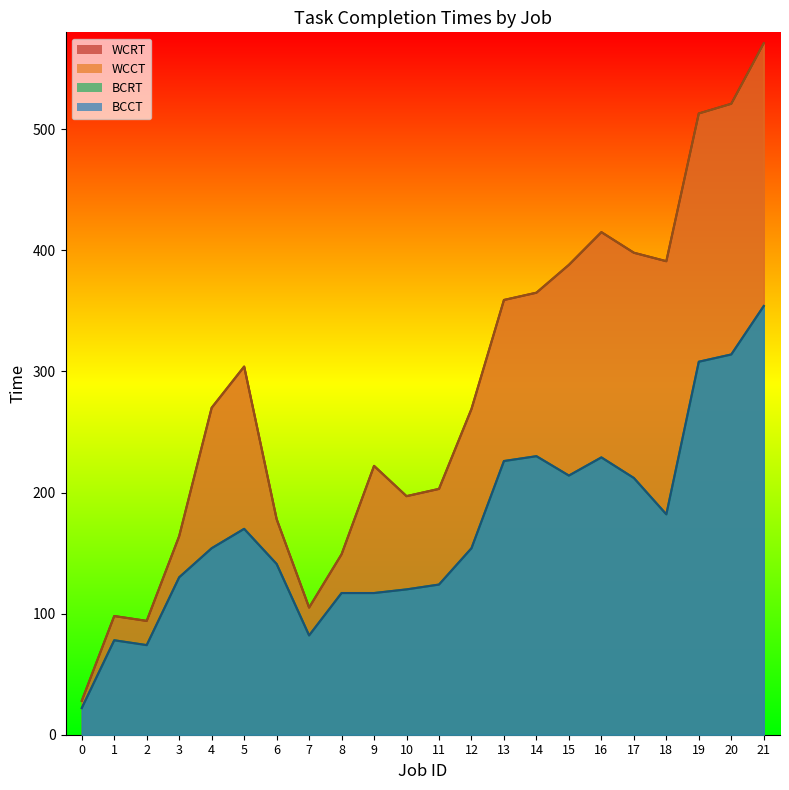

Reading right to left, list all the values displayed in this chart.

BCCT: 354	314	308	182	212	229	214	230	226	154	124	120	117	117	82	141	170	154	130	74	78	22
WCCT: 571	521	513	391	398	415	388	365	359	269	203	197	222	149	105	178	304	270	164	94	98	28
BCRT: 354	314	308	182	212	229	214	230	226	154	124	120	117	117	82	141	170	154	130	74	78	22
WCRT: 571	521	513	391	398	415	388	365	359	269	203	197	222	149	105	178	304	270	164	94	98	28